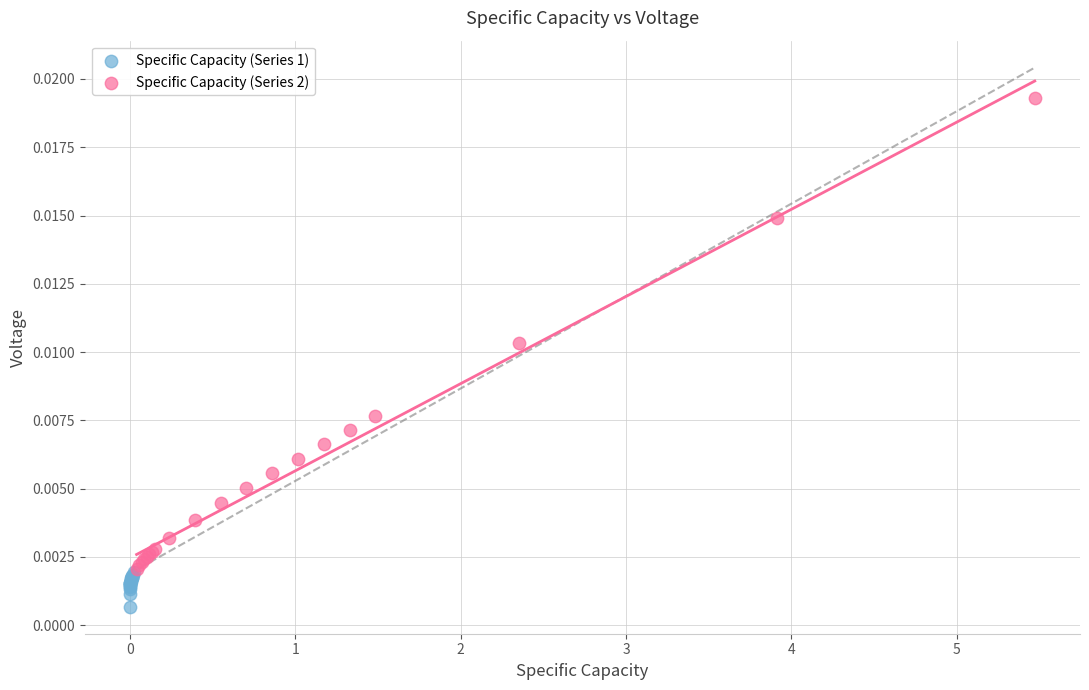

What are all the series names shown in the legend?

Specific Capacity (Series 1), Specific Capacity (Series 2)